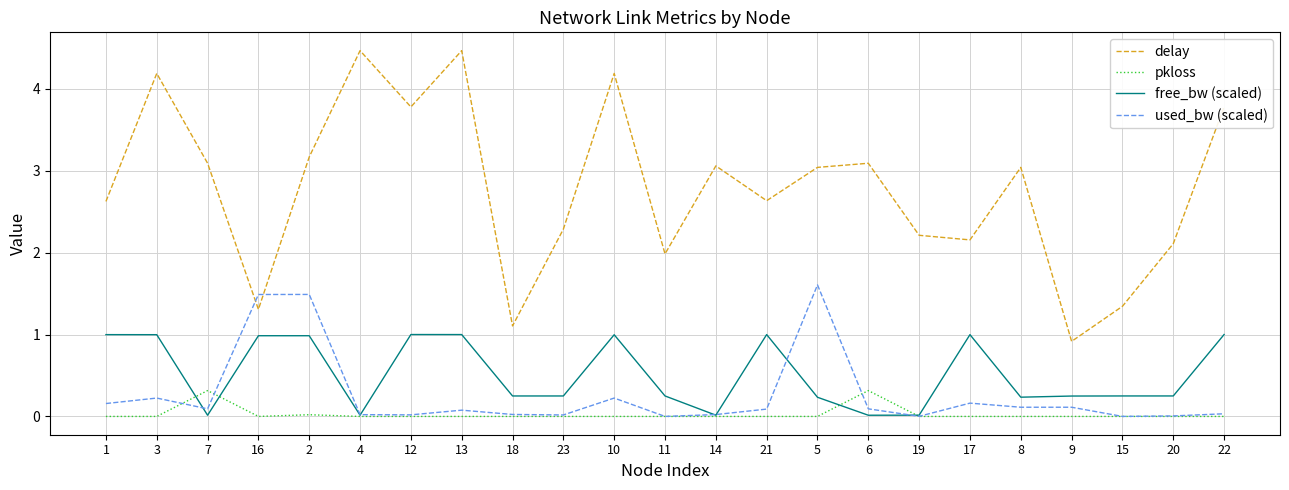

Is the value of pkloss at 22 greater than the value of delay at 6?

No